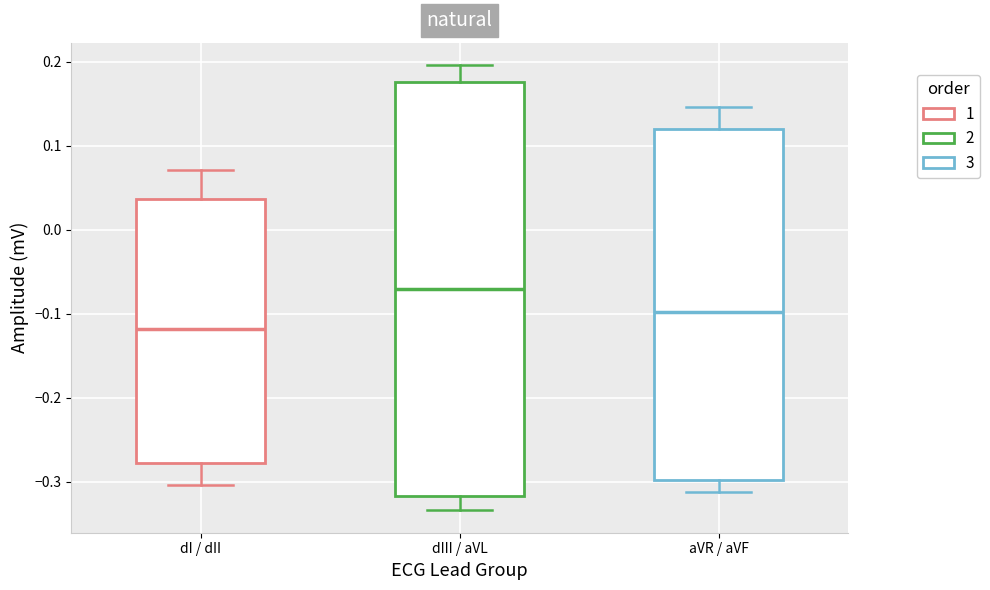

Reading left to right, read every box against the y-axis: the position of its median line, the range the box covers, and the ends of its whiskers. The values are not printed on the chart, so give them approximately, as read against the axis.

dI / dII: median -0.12, box -0.28 to 0.04, whiskers -0.30 to 0.07
dIII / aVL: median -0.07, box -0.32 to 0.18, whiskers -0.33 to 0.20
aVR / aVF: median -0.10, box -0.30 to 0.12, whiskers -0.31 to 0.15